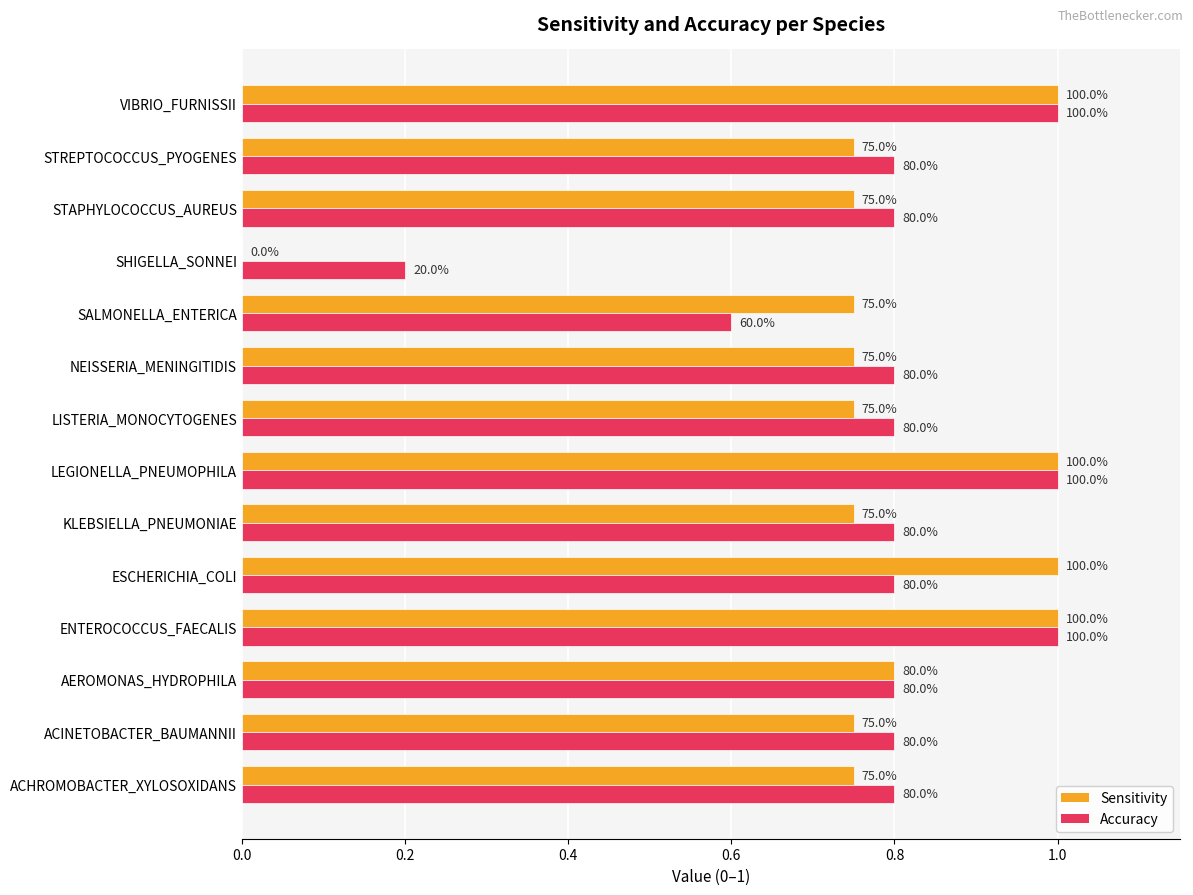

What is the maximum value shown in the chart?

1.0